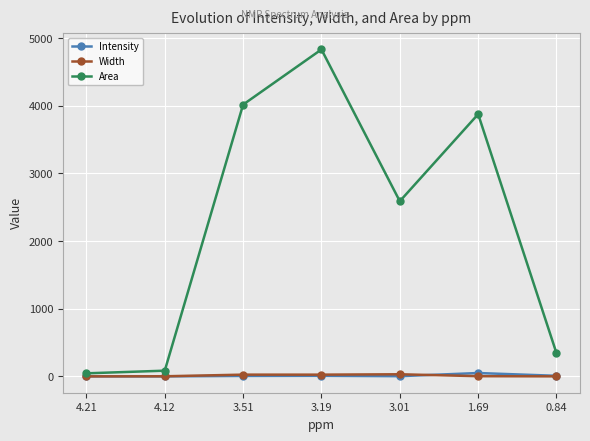

The value of Area at 1.69 is 3874.9. True or false?

True